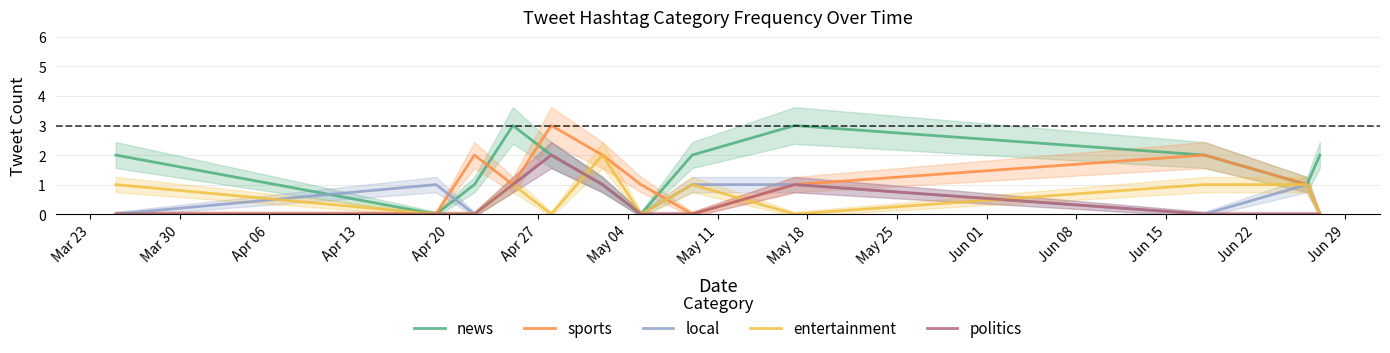

True or false: local and news cross at least once.

True